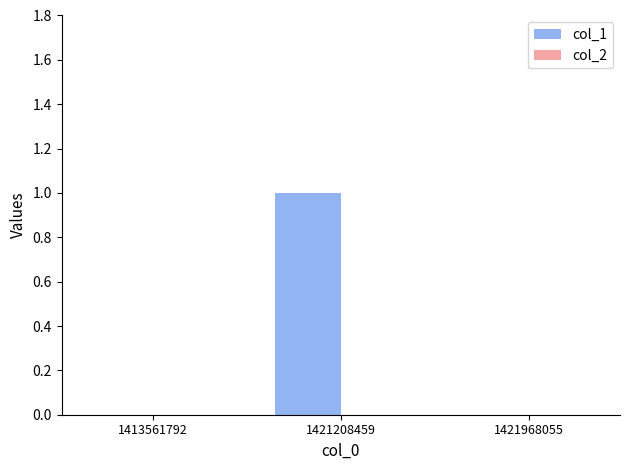

Reading right to left, extract all data points from this chart.

1421968055=0	1421208459=1	1413561792=0